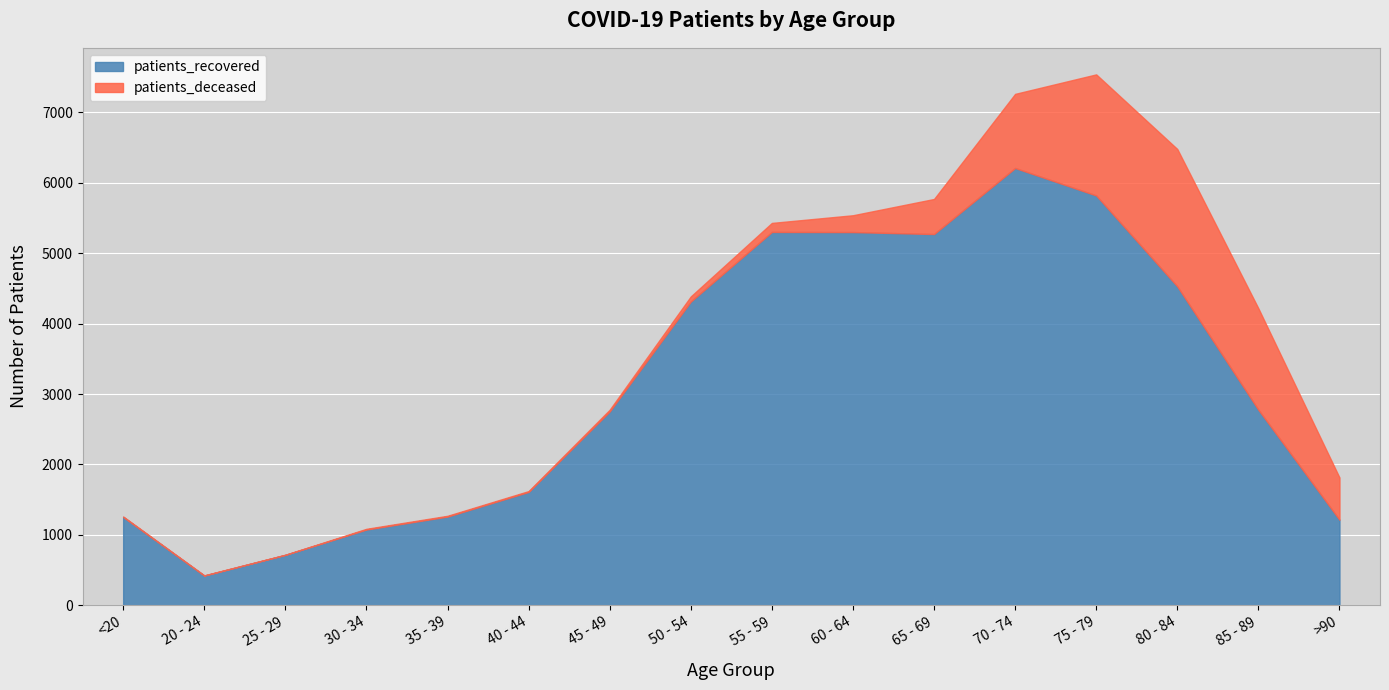

Is it true that patients_deceased equals 113 at 50 - 54?

False